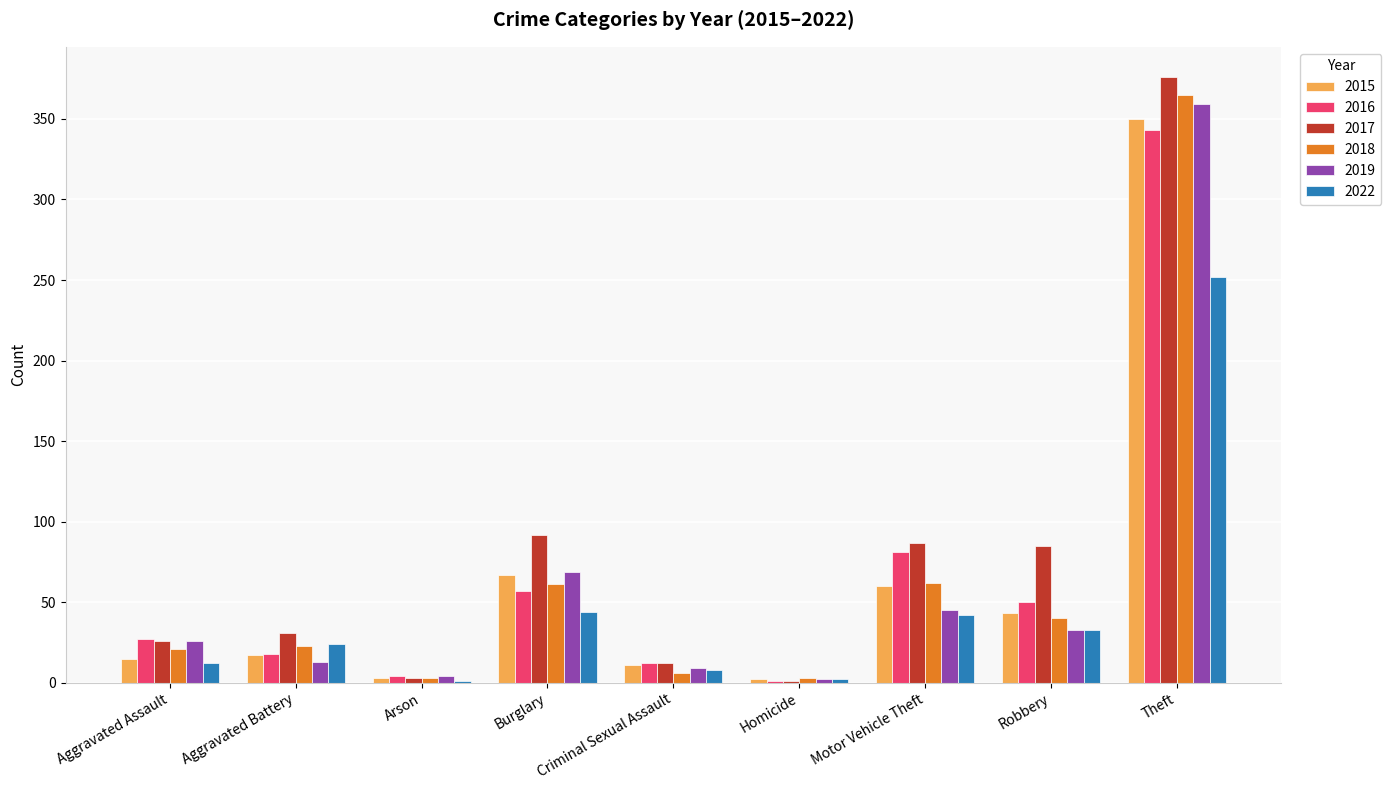

How many data points does each series have?

9